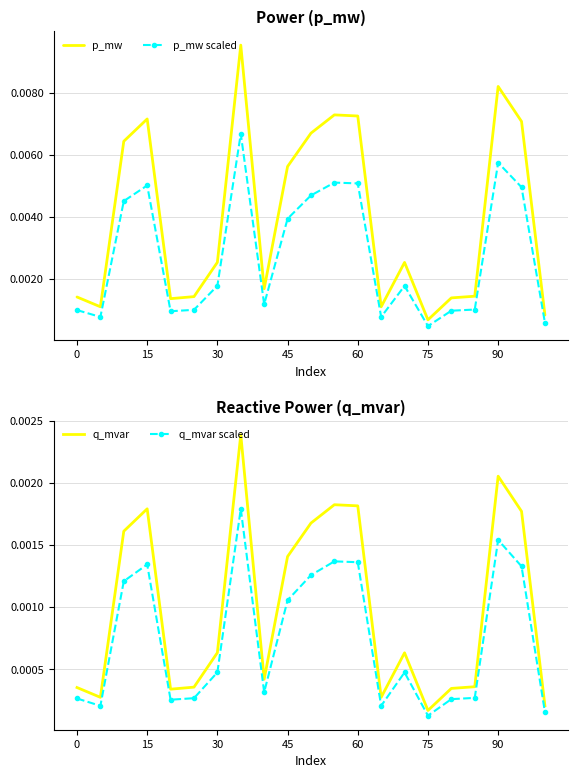

True or false: p_mw scaled and p_mw cross at least once.

False